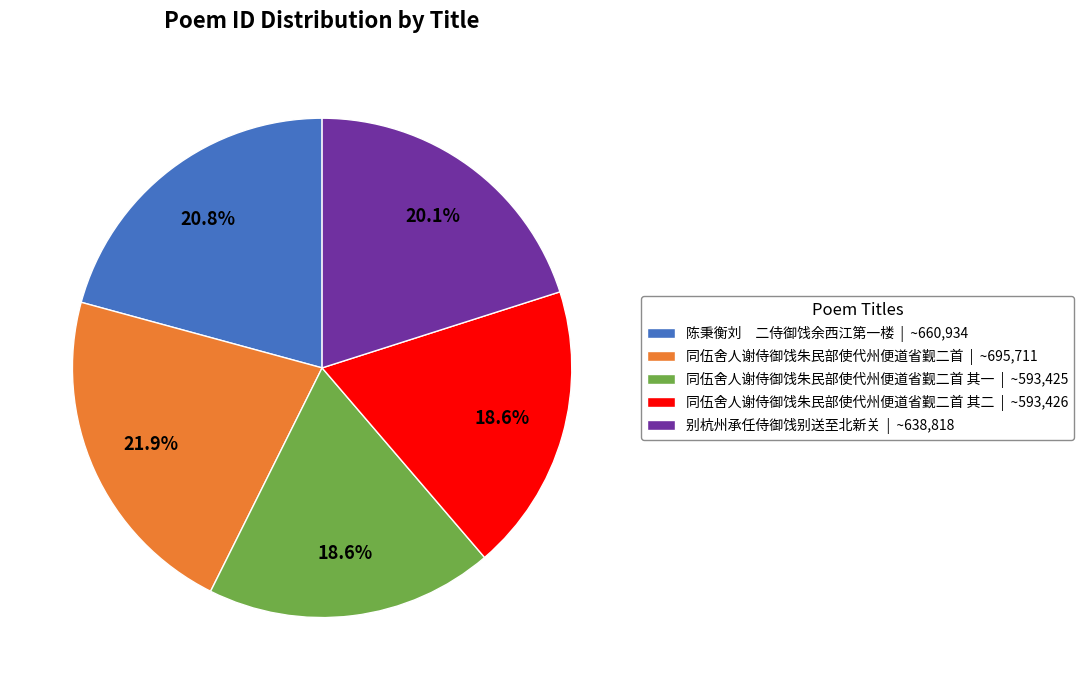

Does any single category account for the majority?

No